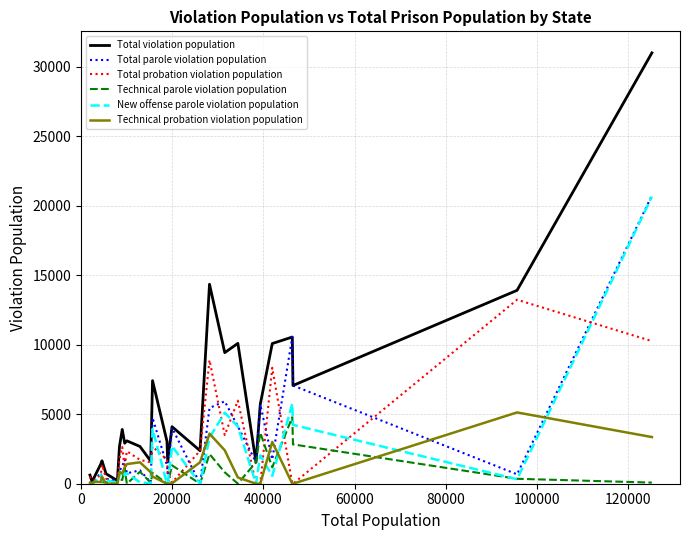

Does the chart have visible grid lines?

Yes